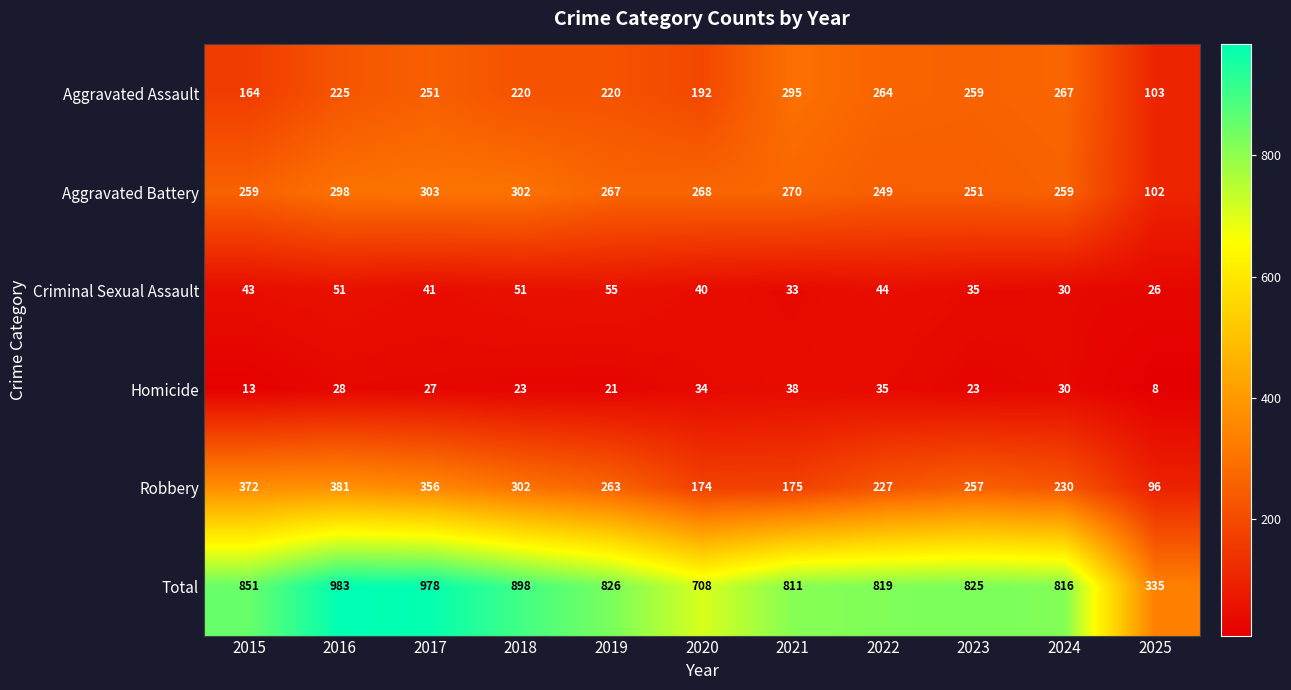

The Homicide series shows 21 at 2019. True or false?

True